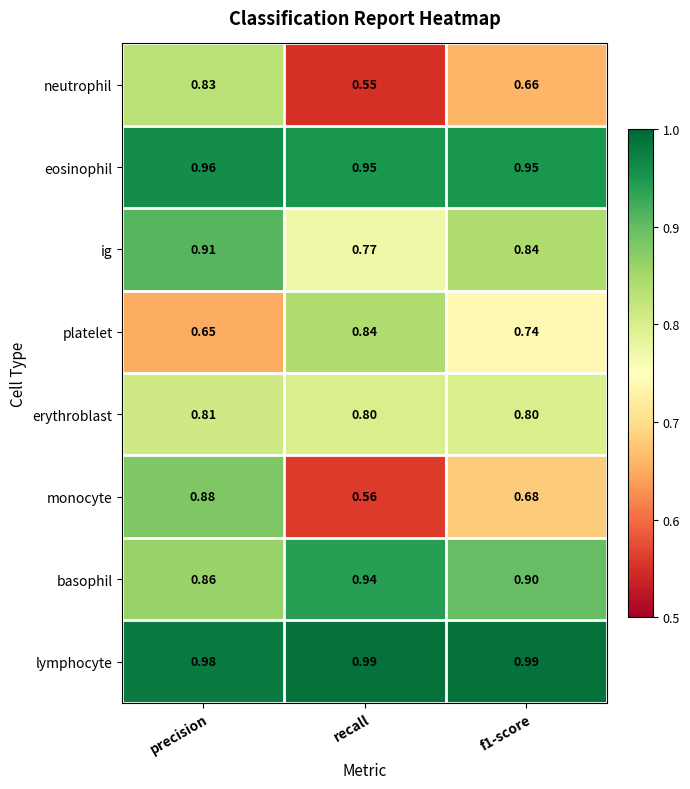

Where is lymphocyte nearest to the value 0?

precision